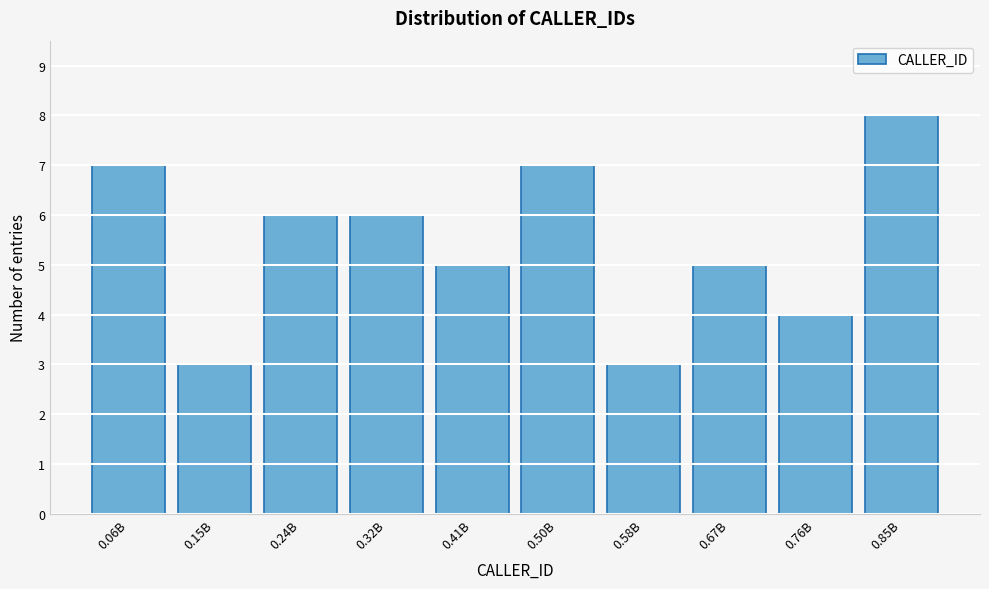

Reading right to left, extract all data points from this chart.

8	4	5	3	7	5	6	6	3	7